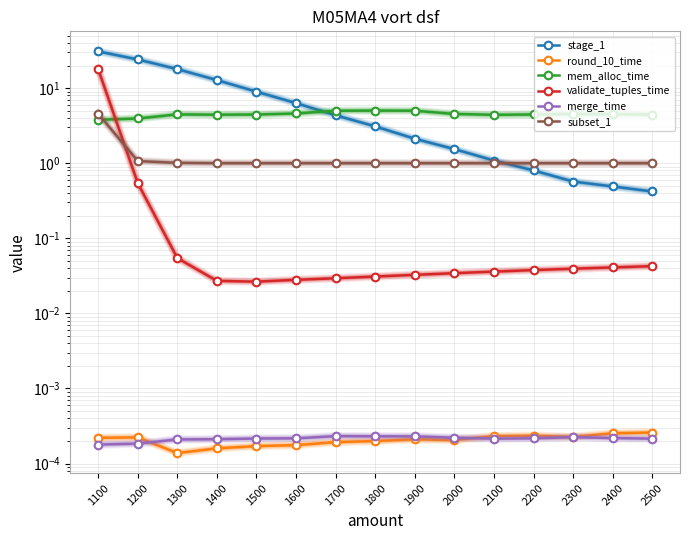

How many lines are shown in the chart?

6